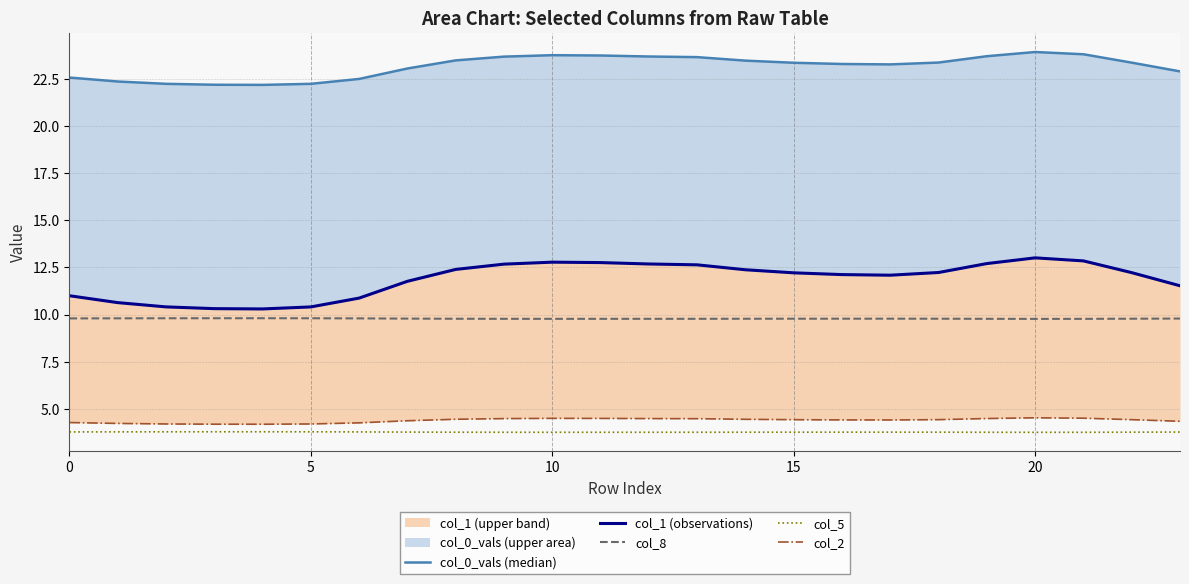

Where does the col_1 (observations) series first go above 12?

8